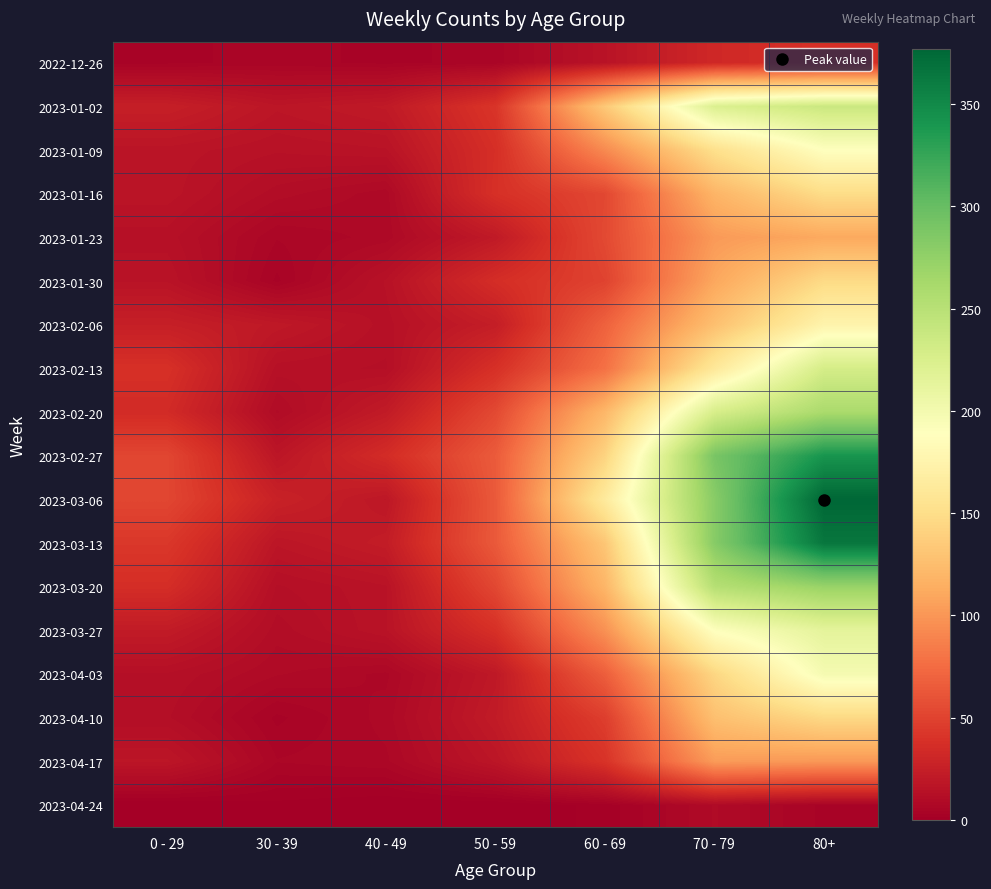

How many categories are shown in the chart?

7